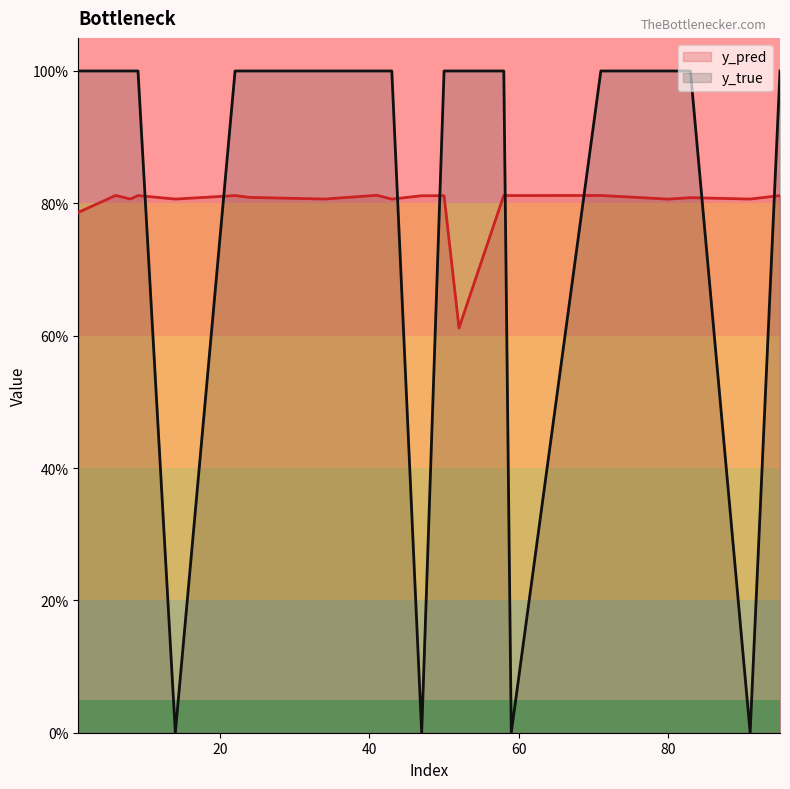

Which series has the largest total across all categories?

y_true